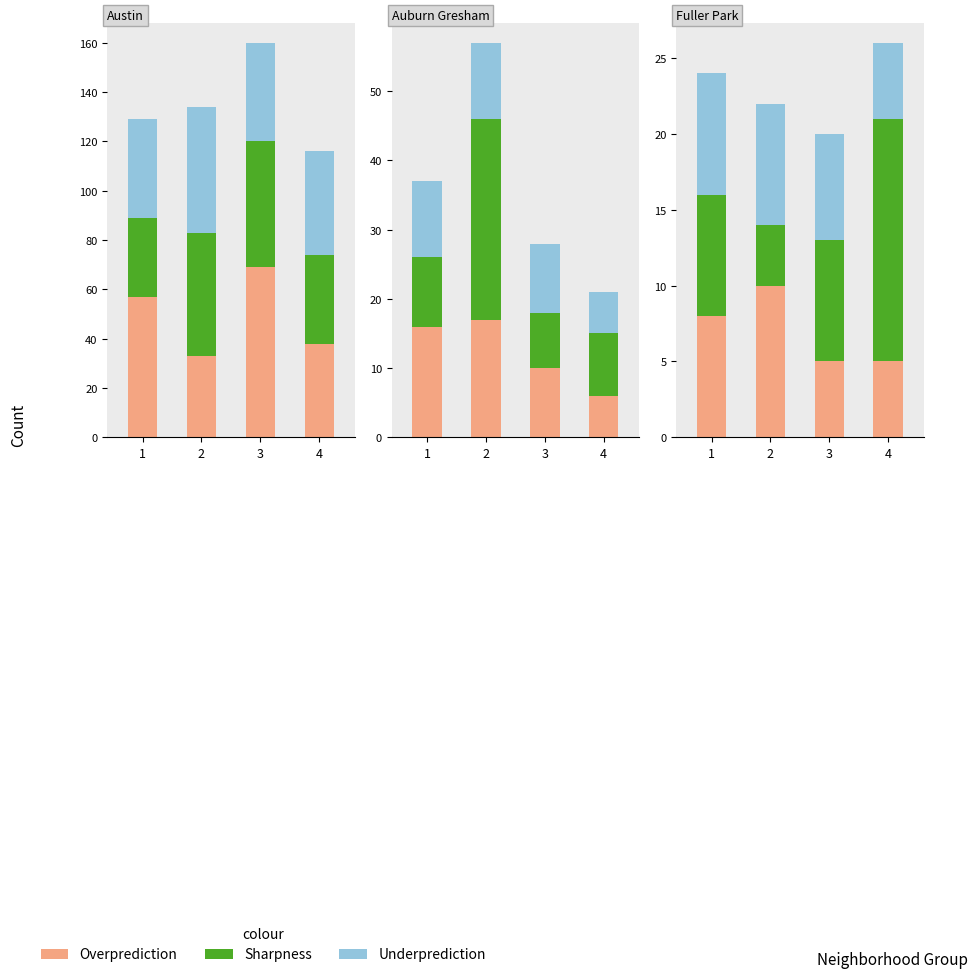

Which series has the widest spread of values?

Sharpness